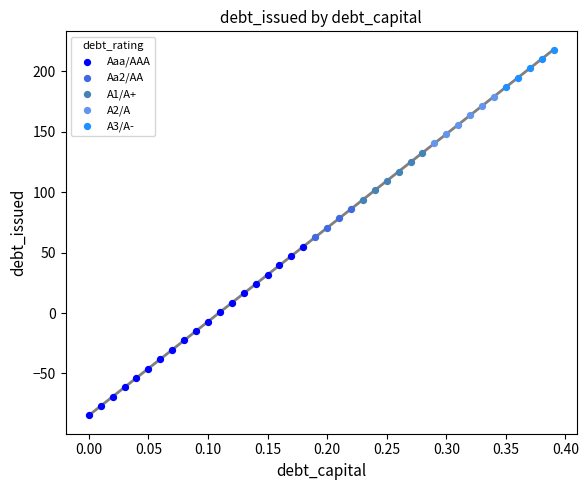

Which series reaches the maximum Y coordinate?

A3/A-